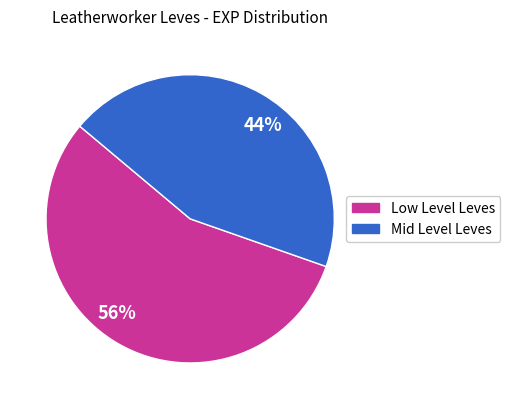

How many segments does this pie chart have?

2